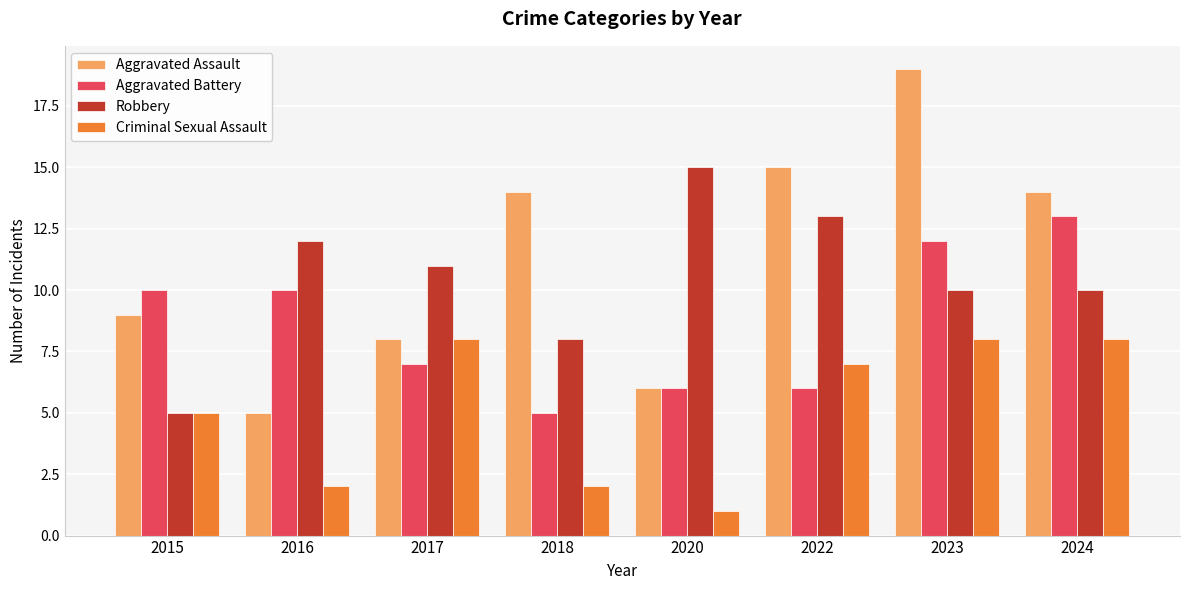

List the series in order of their peak value, highest first.

Aggravated Assault, Robbery, Aggravated Battery, Criminal Sexual Assault